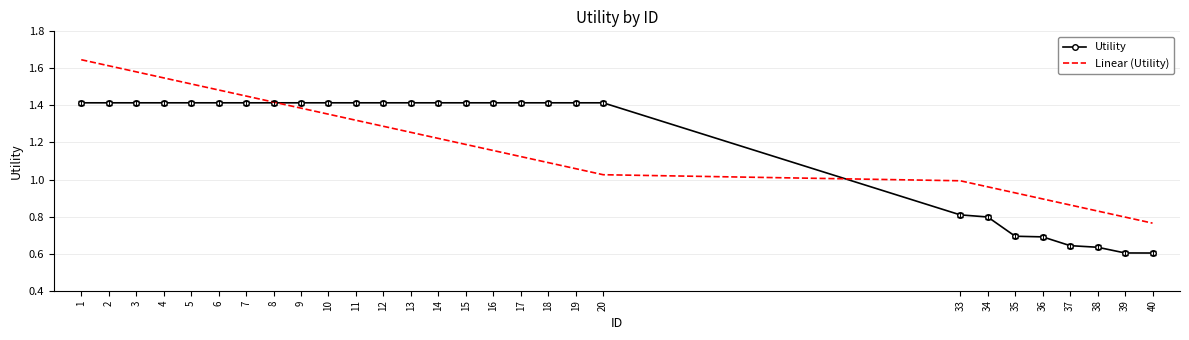

What is the total value across all series at 18?

2.5